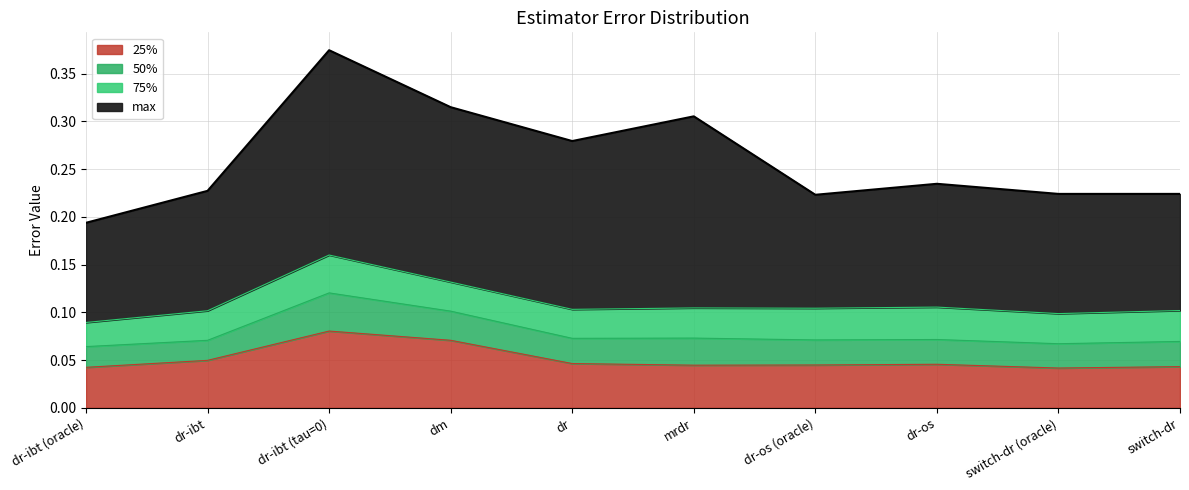

What is the sum of all max values?

2.6